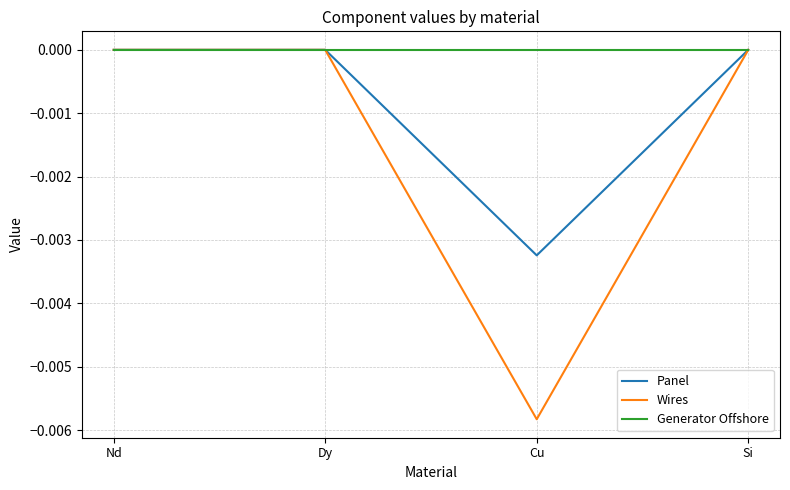

Is it true that Wires equals 0.0 at Dy?

True